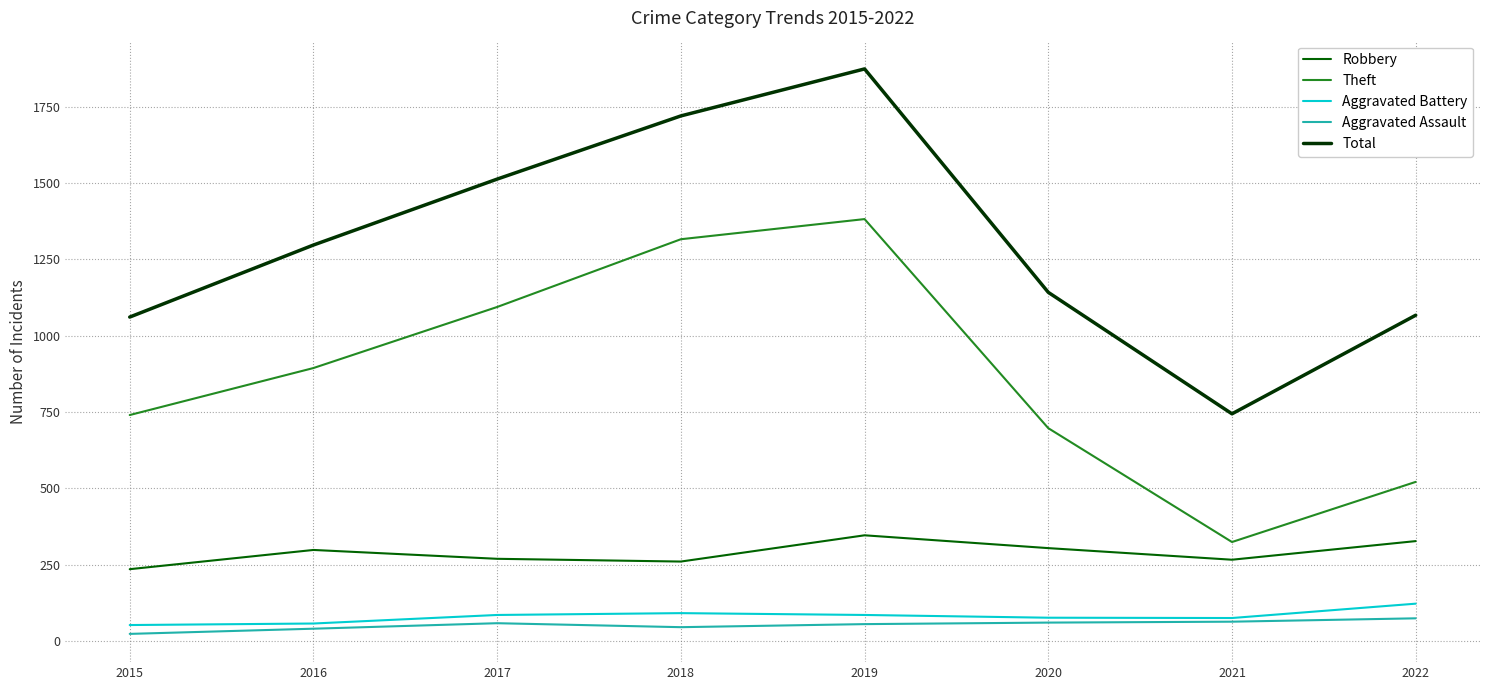

Is it true that Total equals 481 at 2020?

False